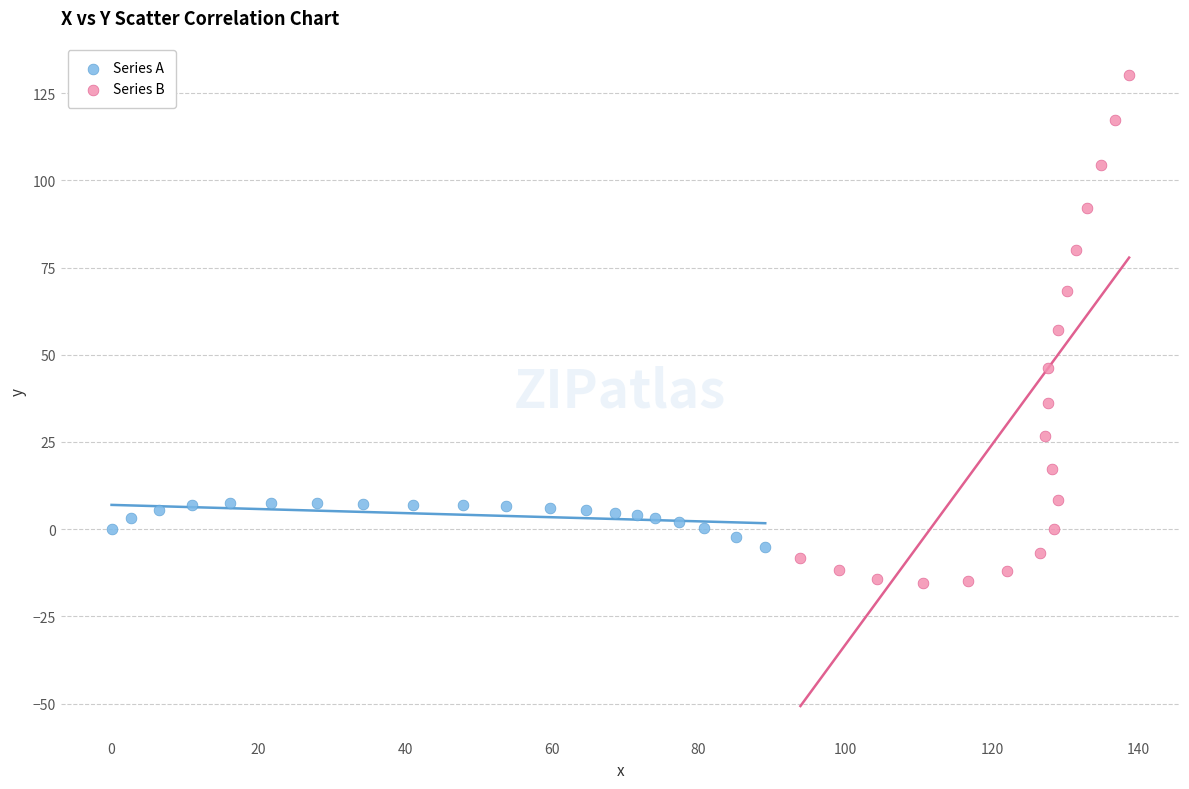

Which series reaches the minimum Y coordinate?

Series B